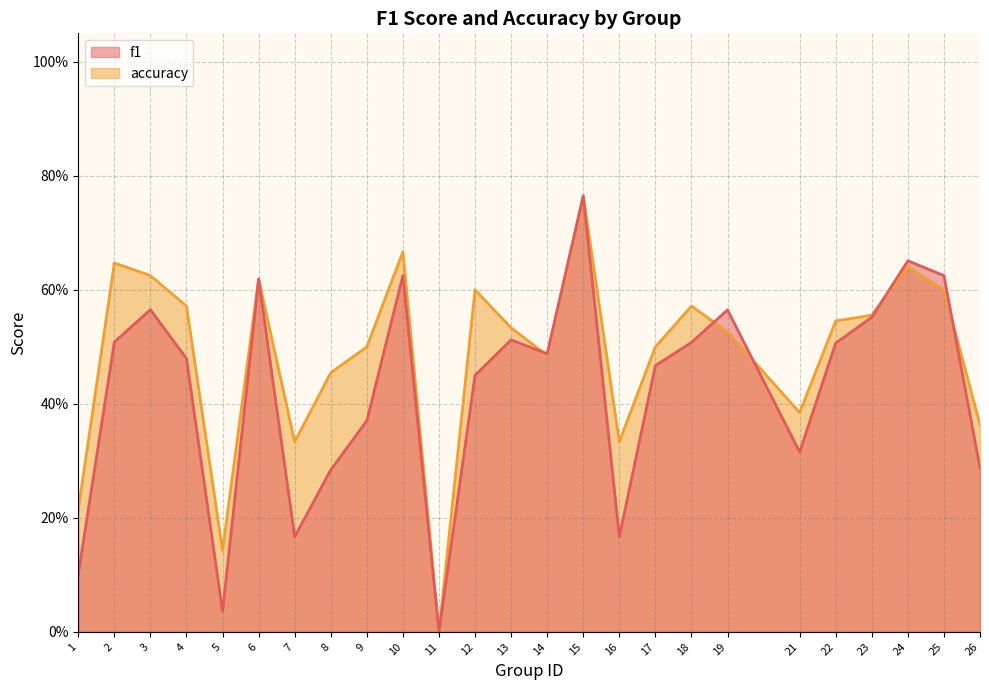

What is the sum of all f1 values?

10.6